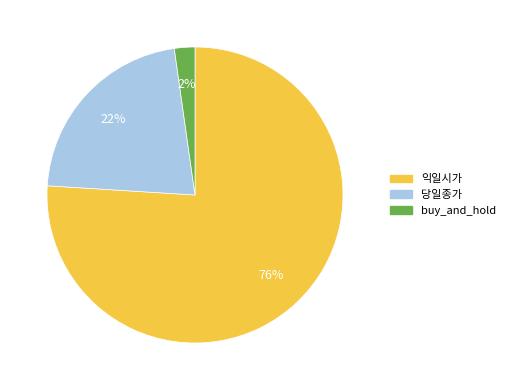

What is the ratio of the value at 익일시가 to the value at 당일종가?

3.5